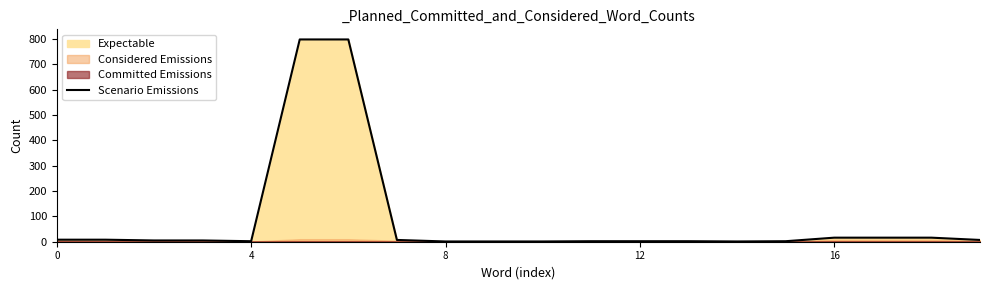

What is the highest value of the Scenario Emissions series?

798